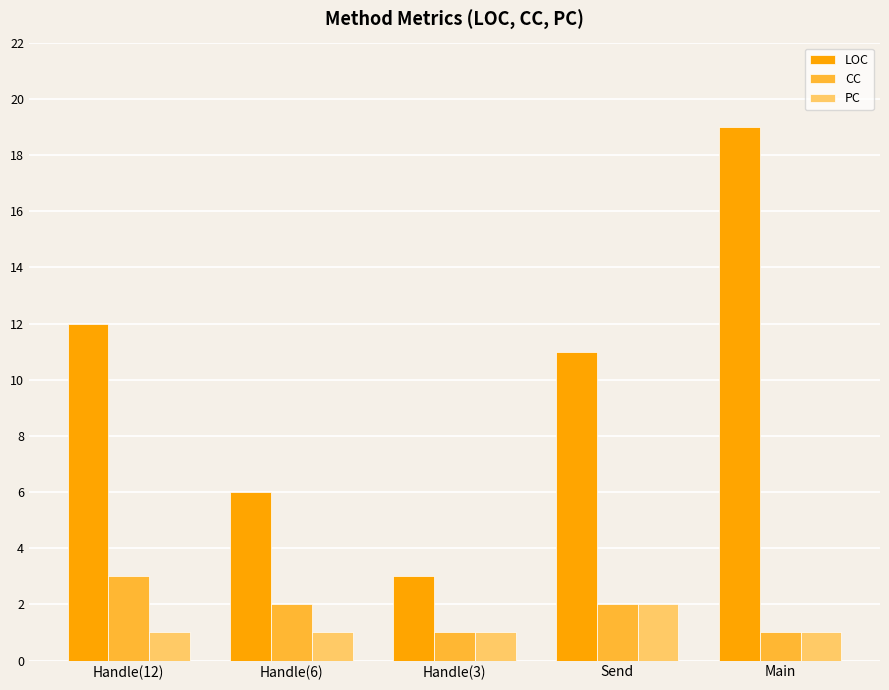

Which series changed the most between Send and Main?

LOC